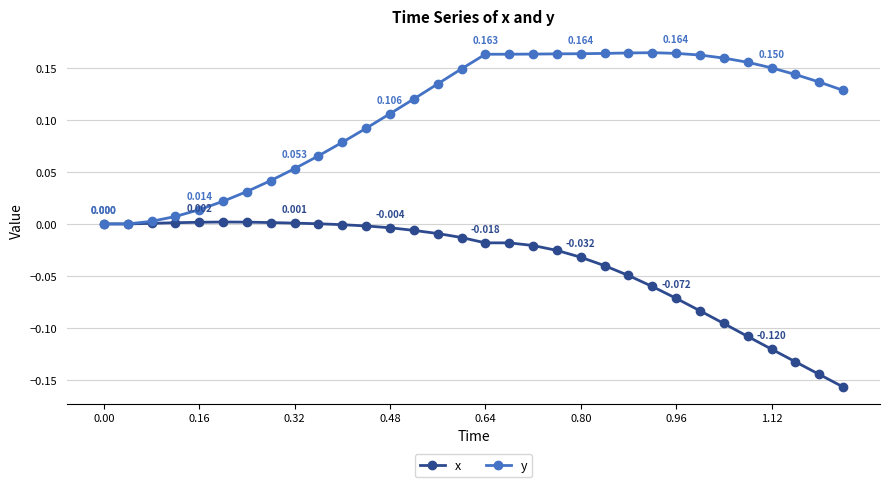

Which series has the largest range (max minus min)?

y